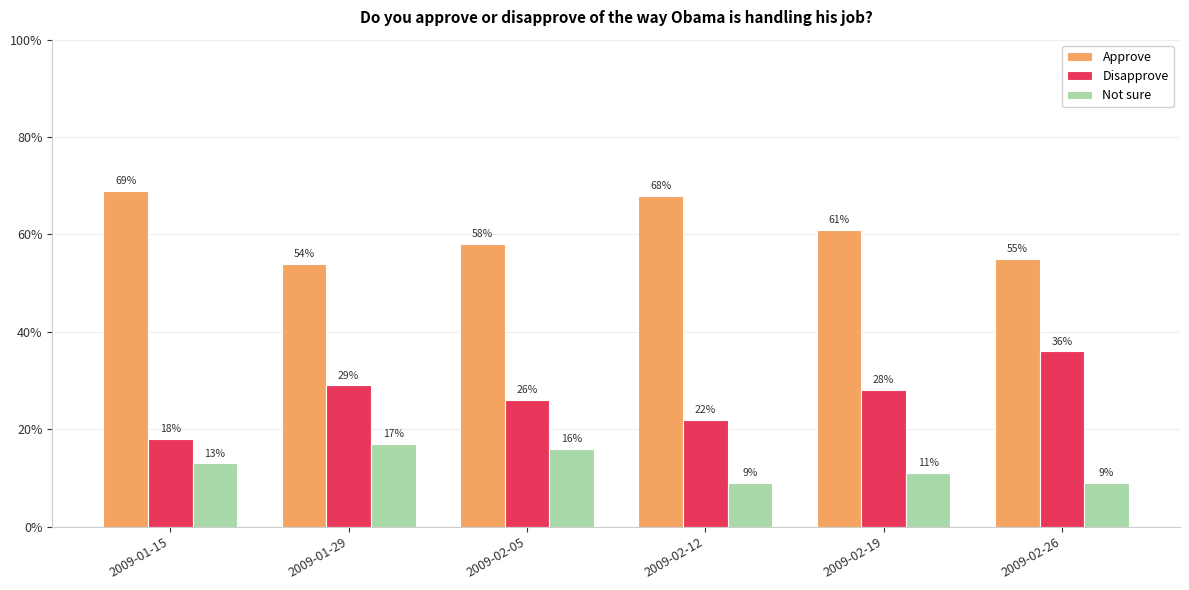

What is the spread (max minus min) of values at 2009-01-15?

0.6